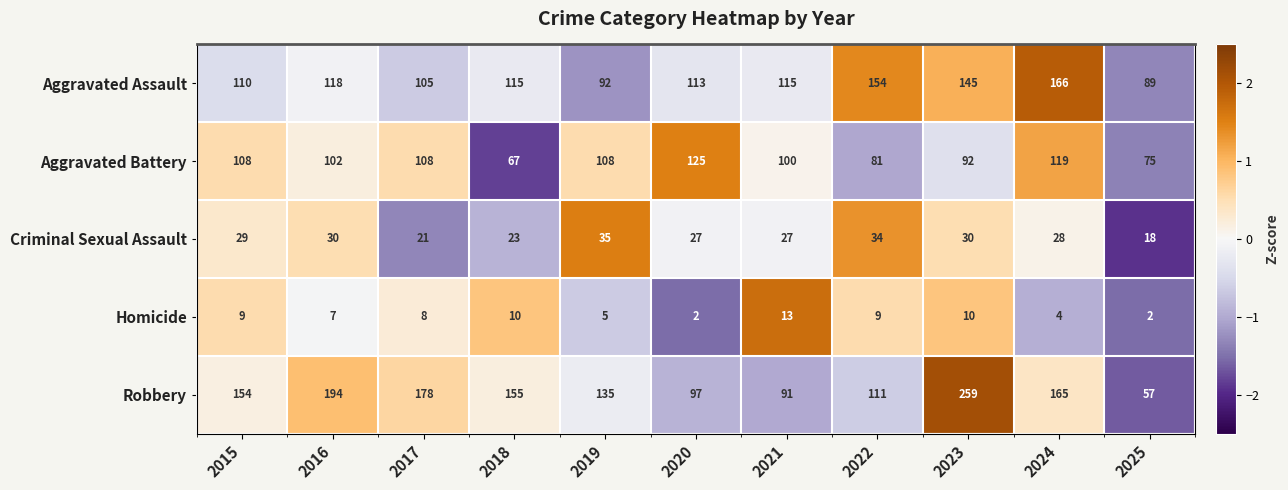

Which category has the lowest value across all series?

2025